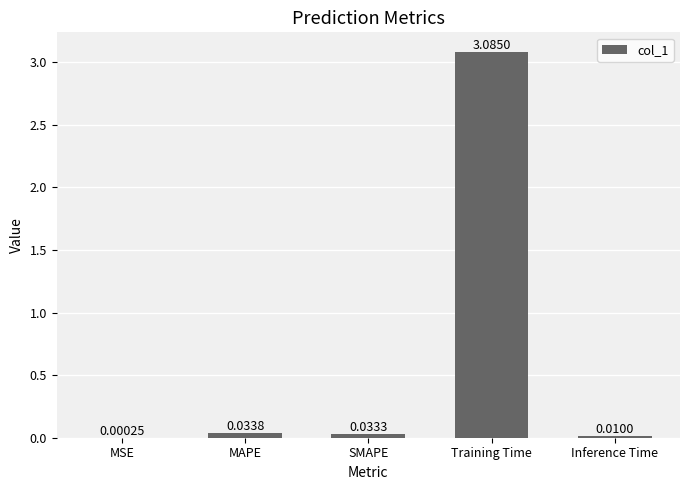

Between Training Time and MSE, which is larger?

Training Time